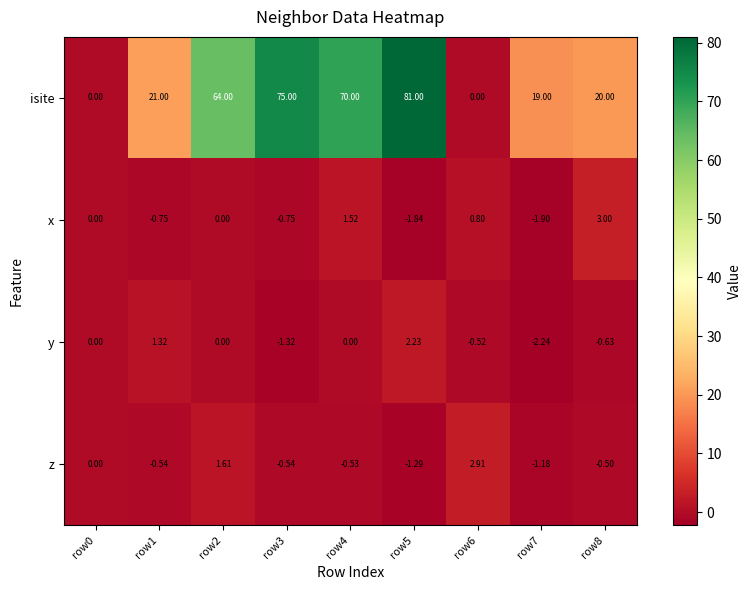

Is the value of x at row5 greater than the value of z at row3?

No